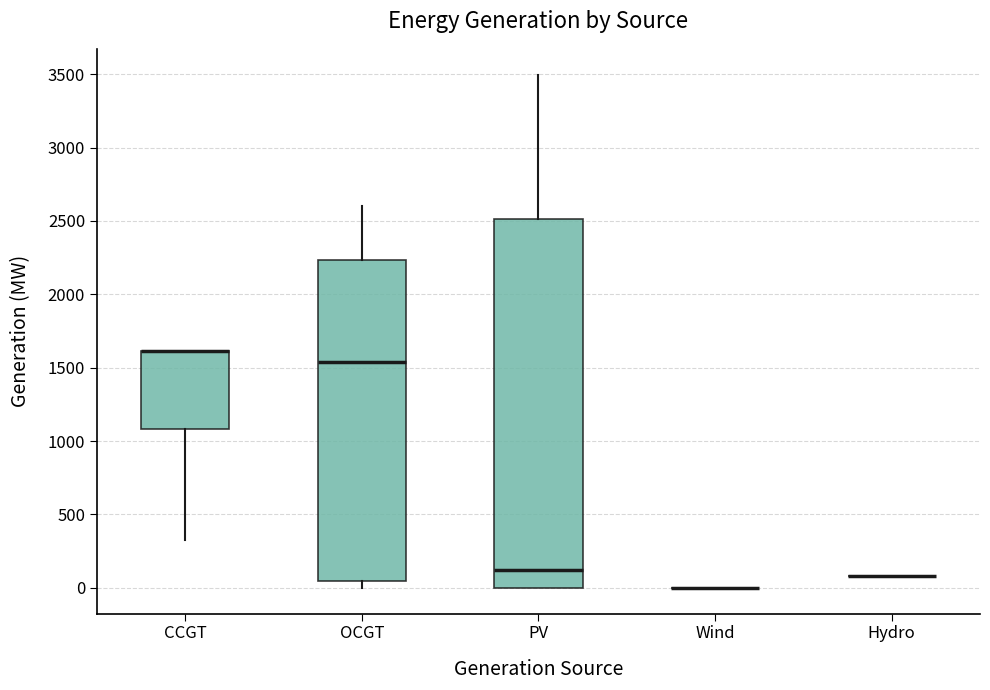

Reading left to right, read every box against the y-axis: the position of its median line, the range the box covers, and the ends of its whiskers. The values are not printed on the chart, so give them approximately, as read against the axis.

CCGT: median 1600 (drawn on the box's upper edge), box 1100 to 1600, whiskers 300 to 1600
OCGT: median 1550, box 50 to 2250, whiskers 0 to 2600
PV: median 100, box 0 to 2500, whiskers 0 to 3500
Wind: box collapsed to a line at 0, whiskers 0 to 0
Hydro: box collapsed to a line at 100, whiskers 100 to 100